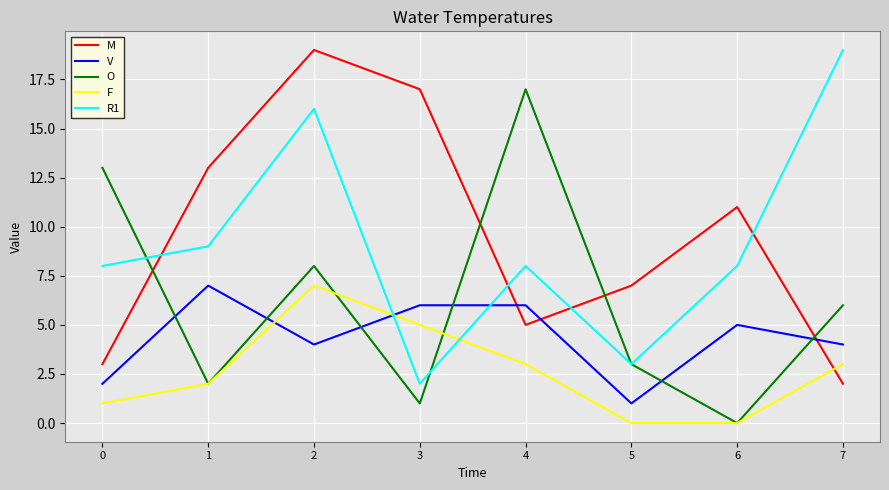

True or false: R1 has a value of 3 at 3.

False